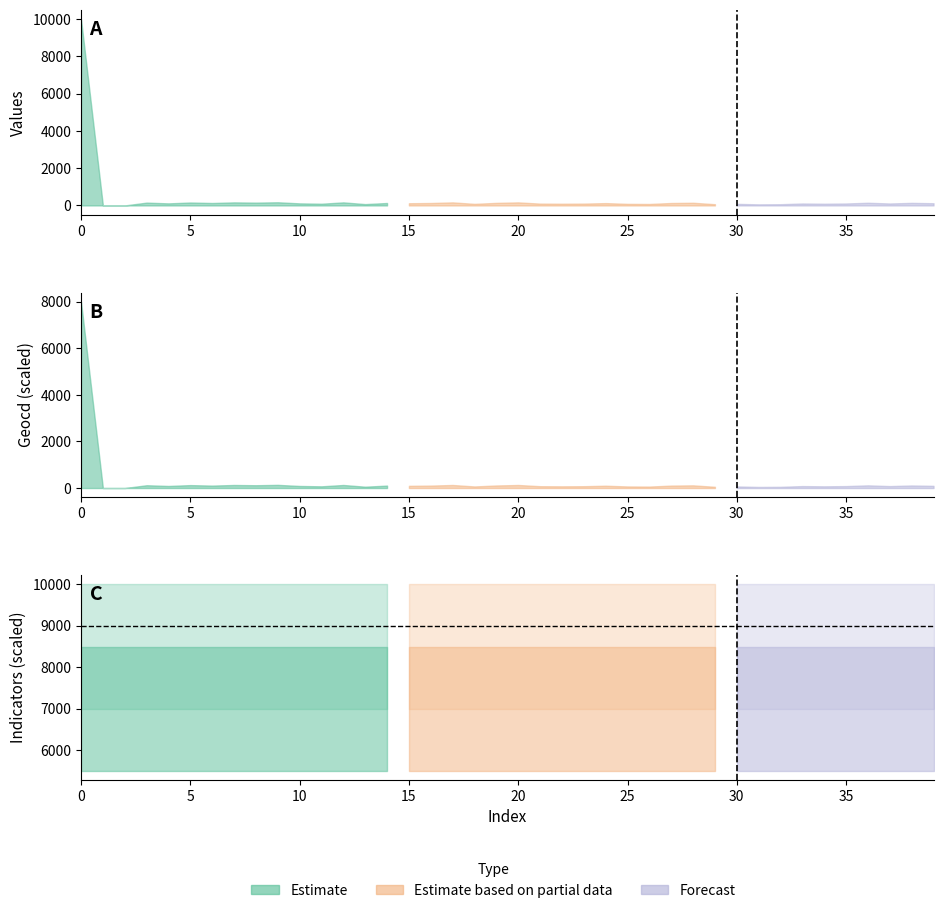

What is the difference between the second highest and second lowest values in the geocd series?

26